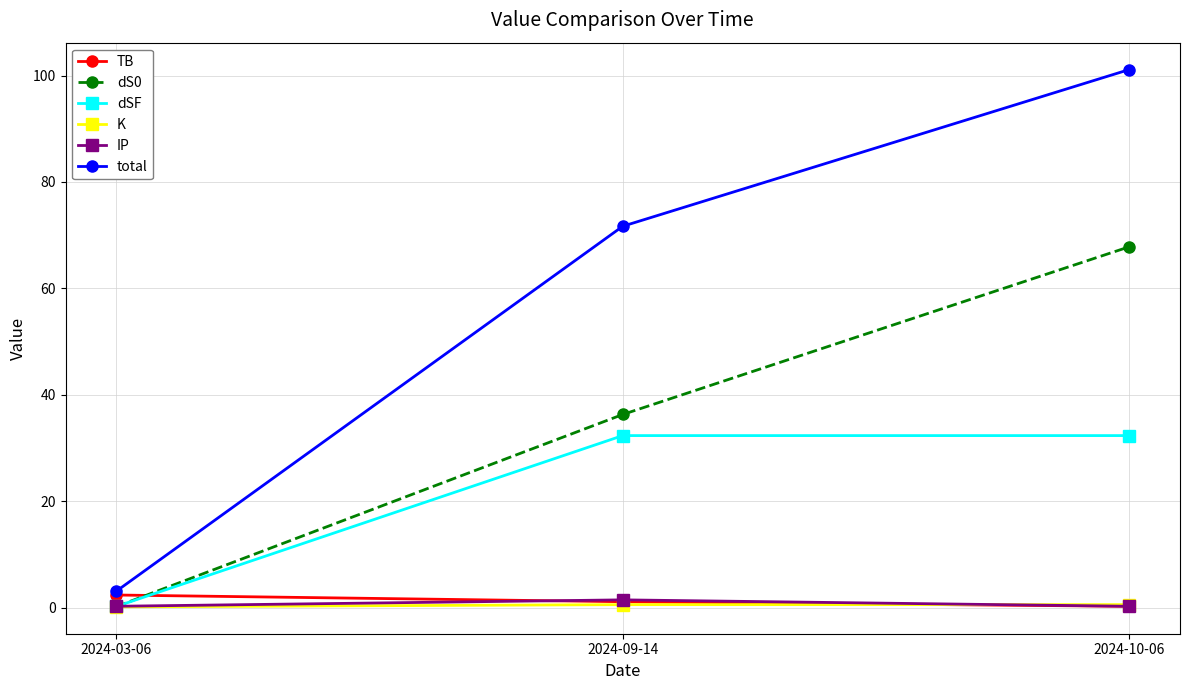

Between 2024-03-06 and 2024-10-06, which series saw the biggest shift?

total